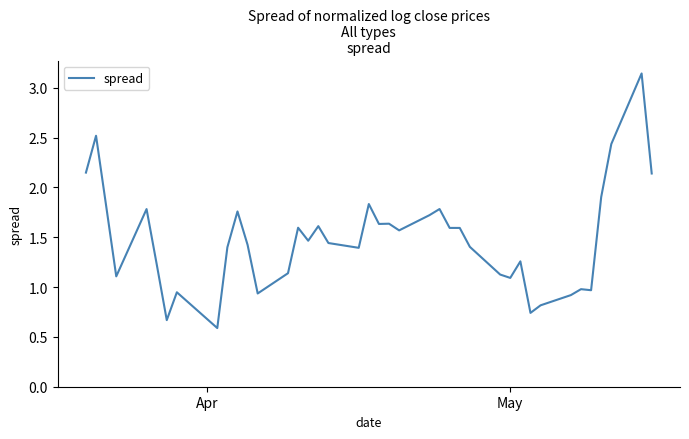

What is the minimum value shown in the chart?

0.6